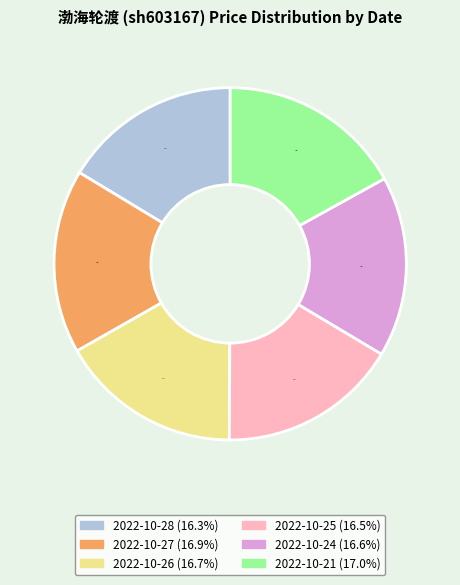

Approximately how many times larger is the value at 2022-10-21 compared to 2022-10-26?

1.0